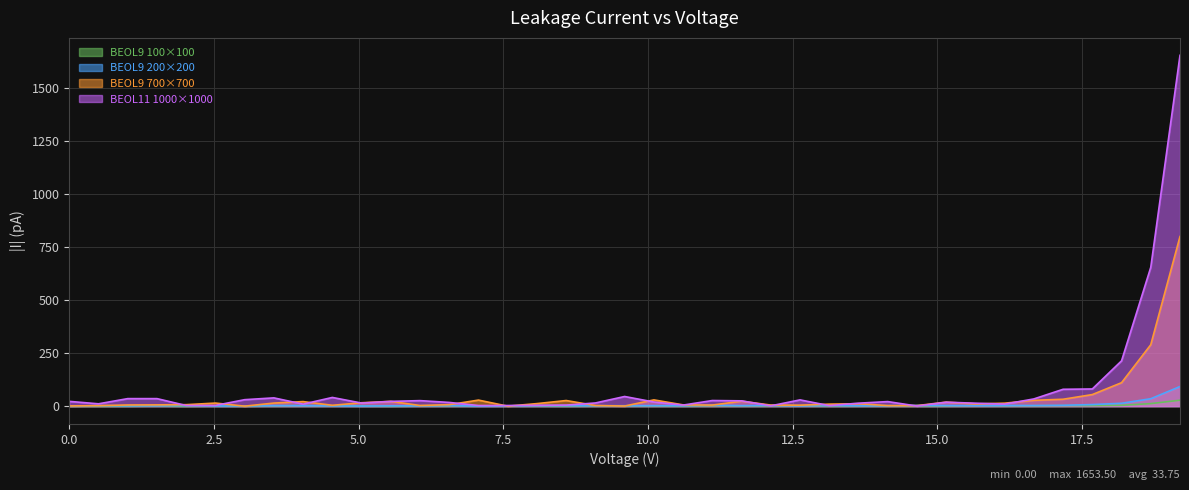

What is the difference between the maximum and minimum values in the BEOL9_700x700 series?

799.5